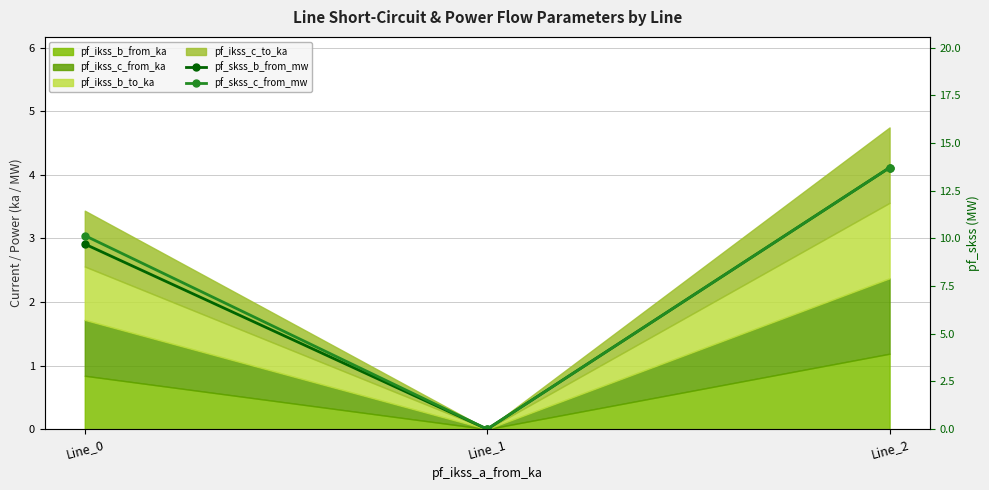

Is it true that pf_skss_c_from_mw equals 0.0 at Line_1?

True